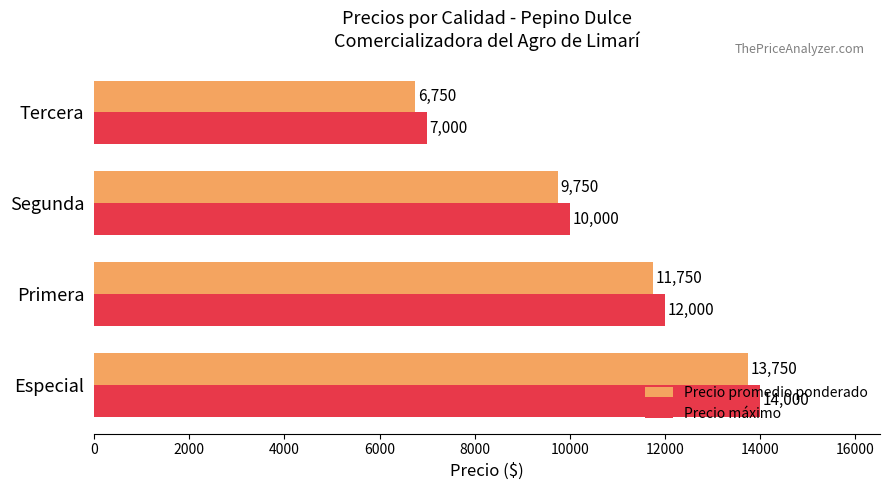

What is the difference between the maximum and minimum values in the Precio máximo series?

7000